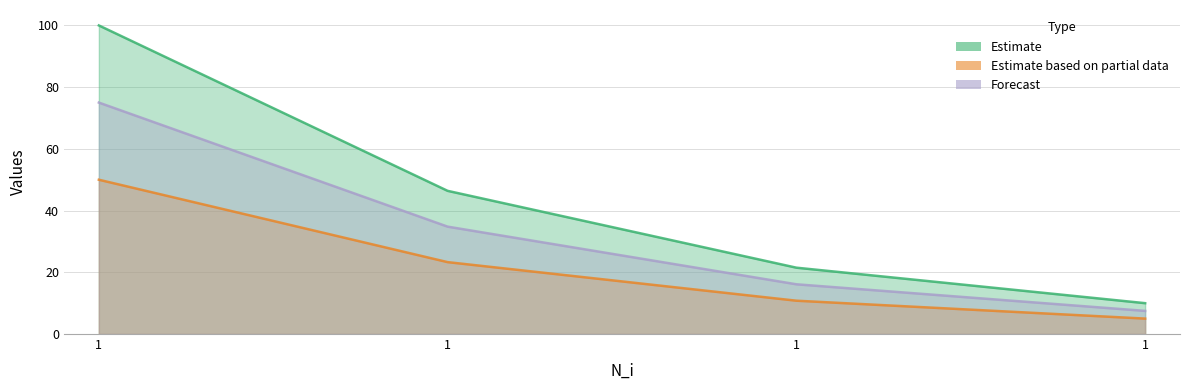

What is the value of the R_i1 point at the 1st from the left?

100.0